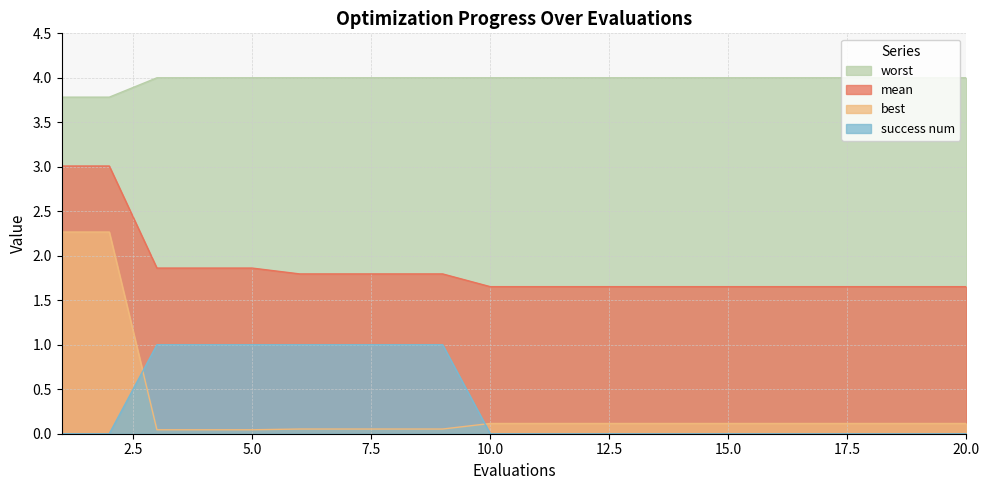

True or false: mean and success num cross at least once.

False